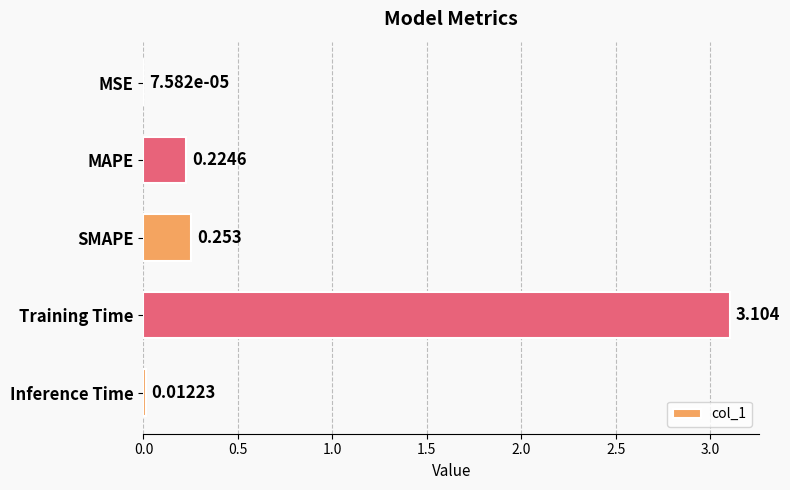

At which label is the value closest to 1?

SMAPE